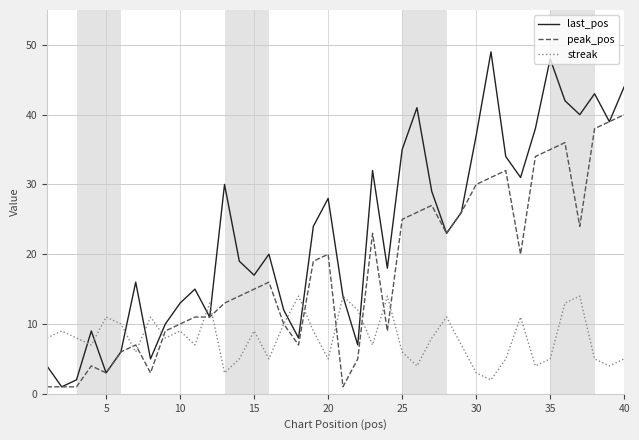

What is the maximum value shown in the chart?

49